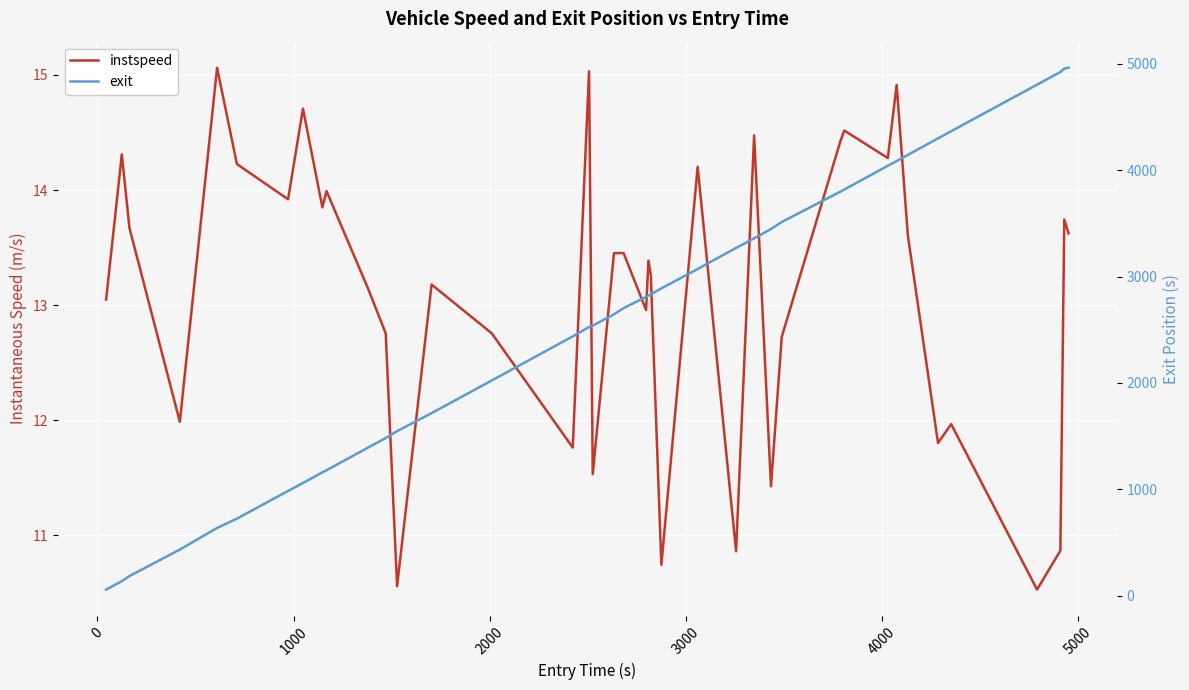

What is the highest value of the exit series?

4963.5